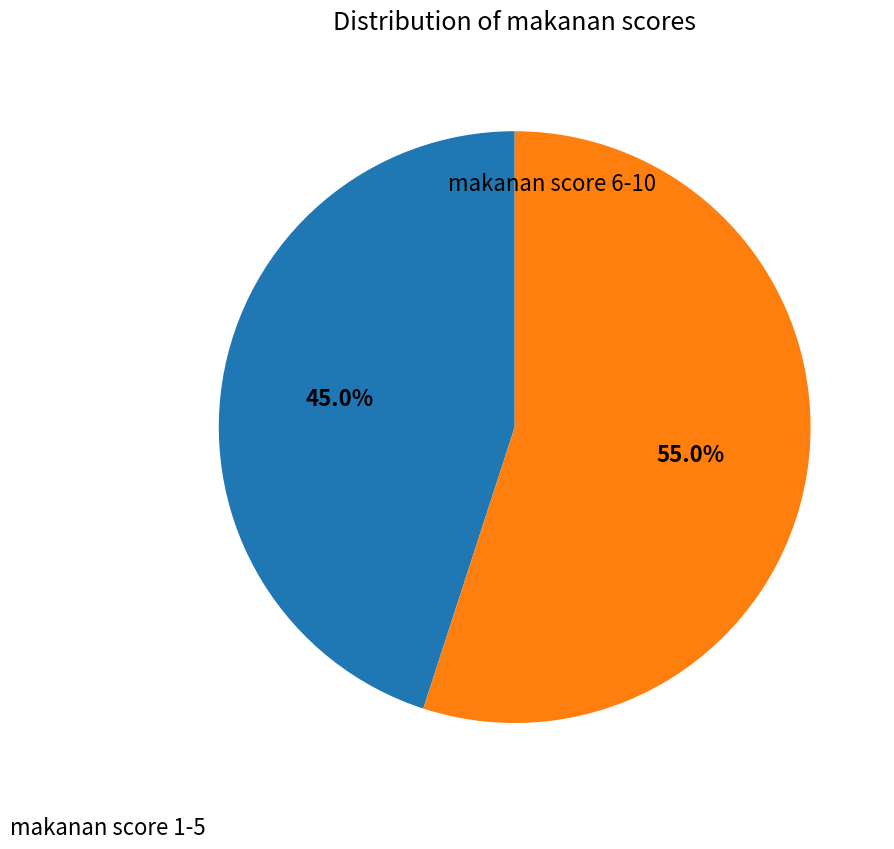

Is there a majority slice in this chart?

Yes